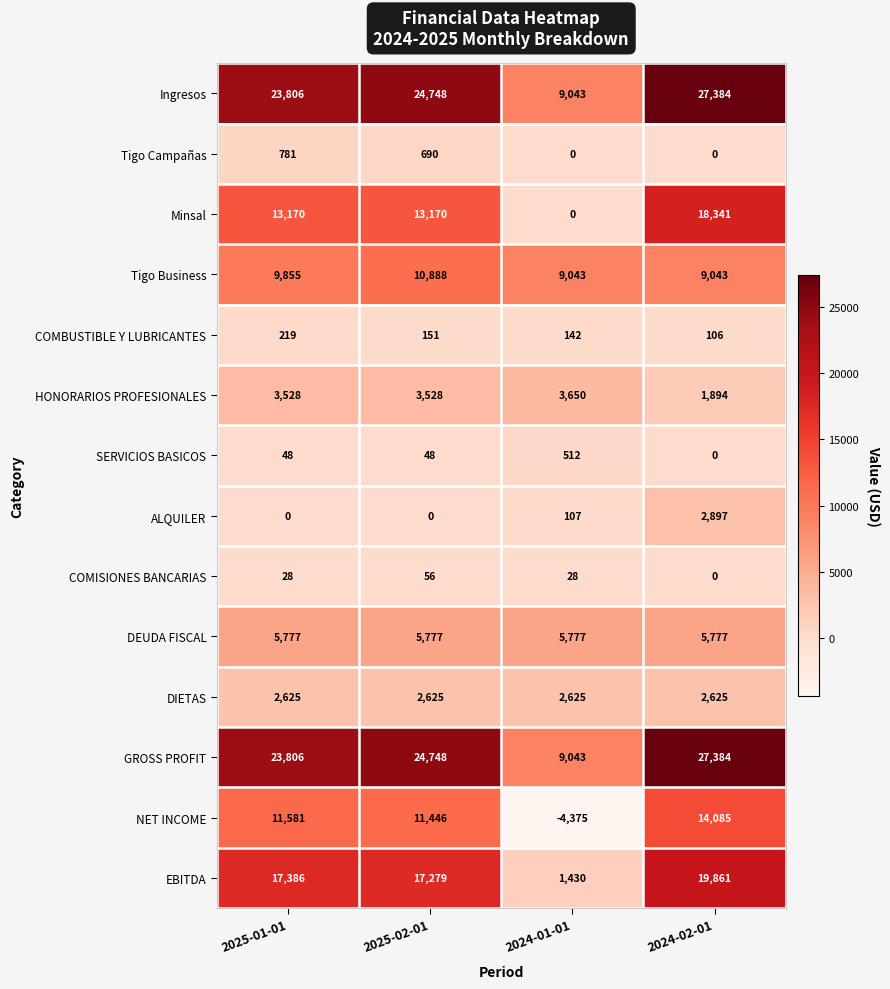

Is it true that NET INCOME equals 14085 at 2024-02-01?

True